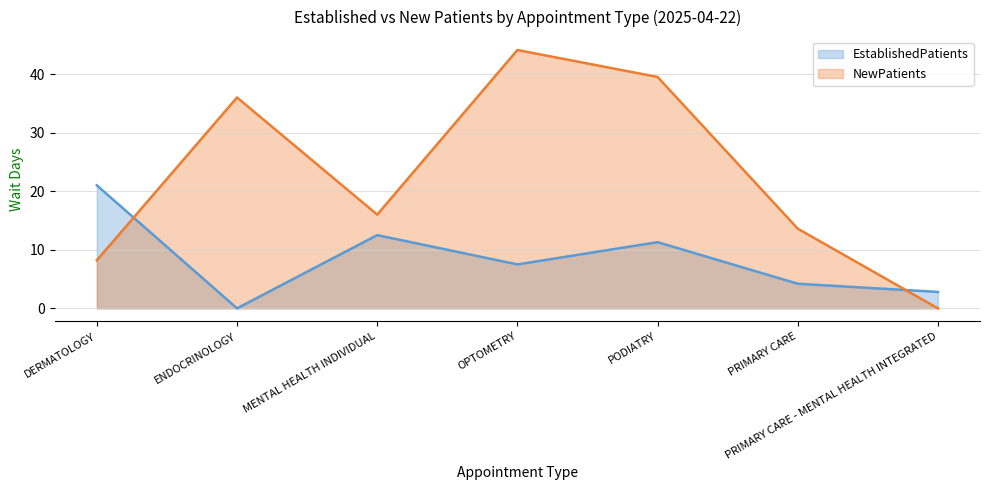

How many times do NewPatients and EstablishedPatients cross each other?

2